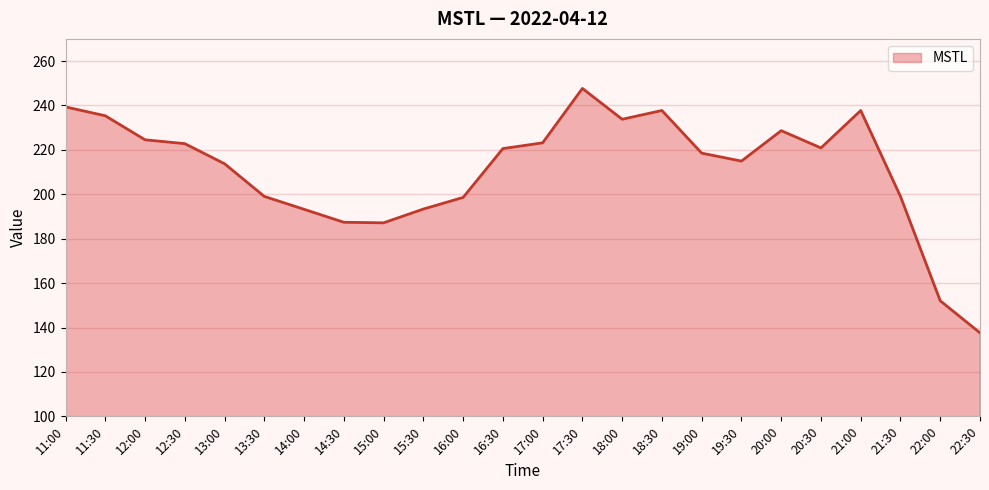

What is the difference between the maximum and second lowest values?

95.6